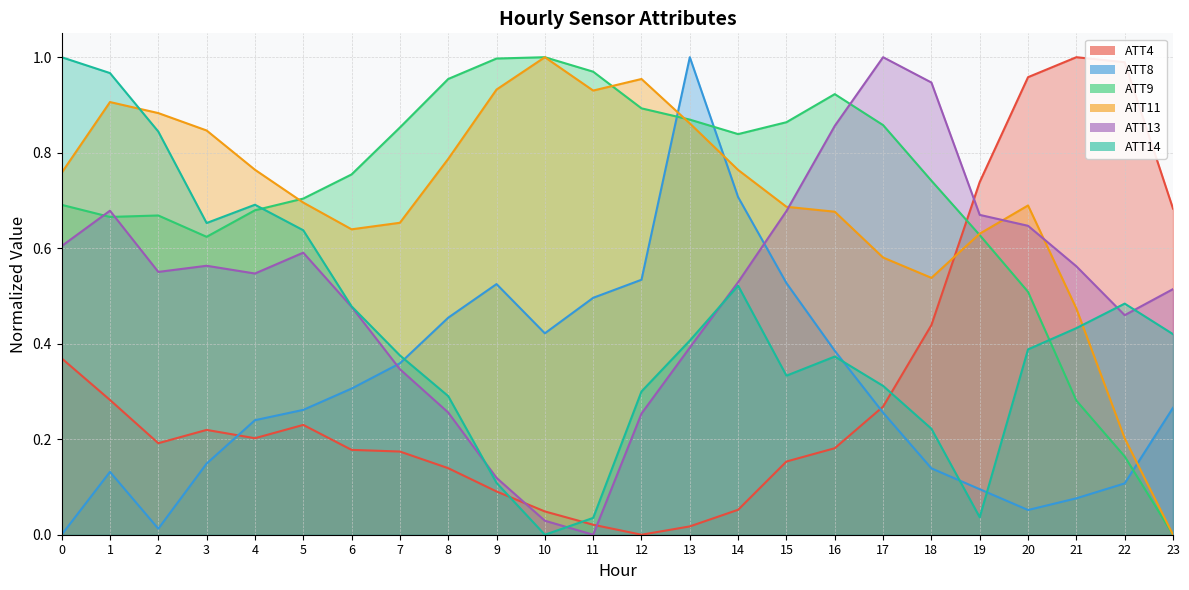

How many values in ATT11 are above zero?

23